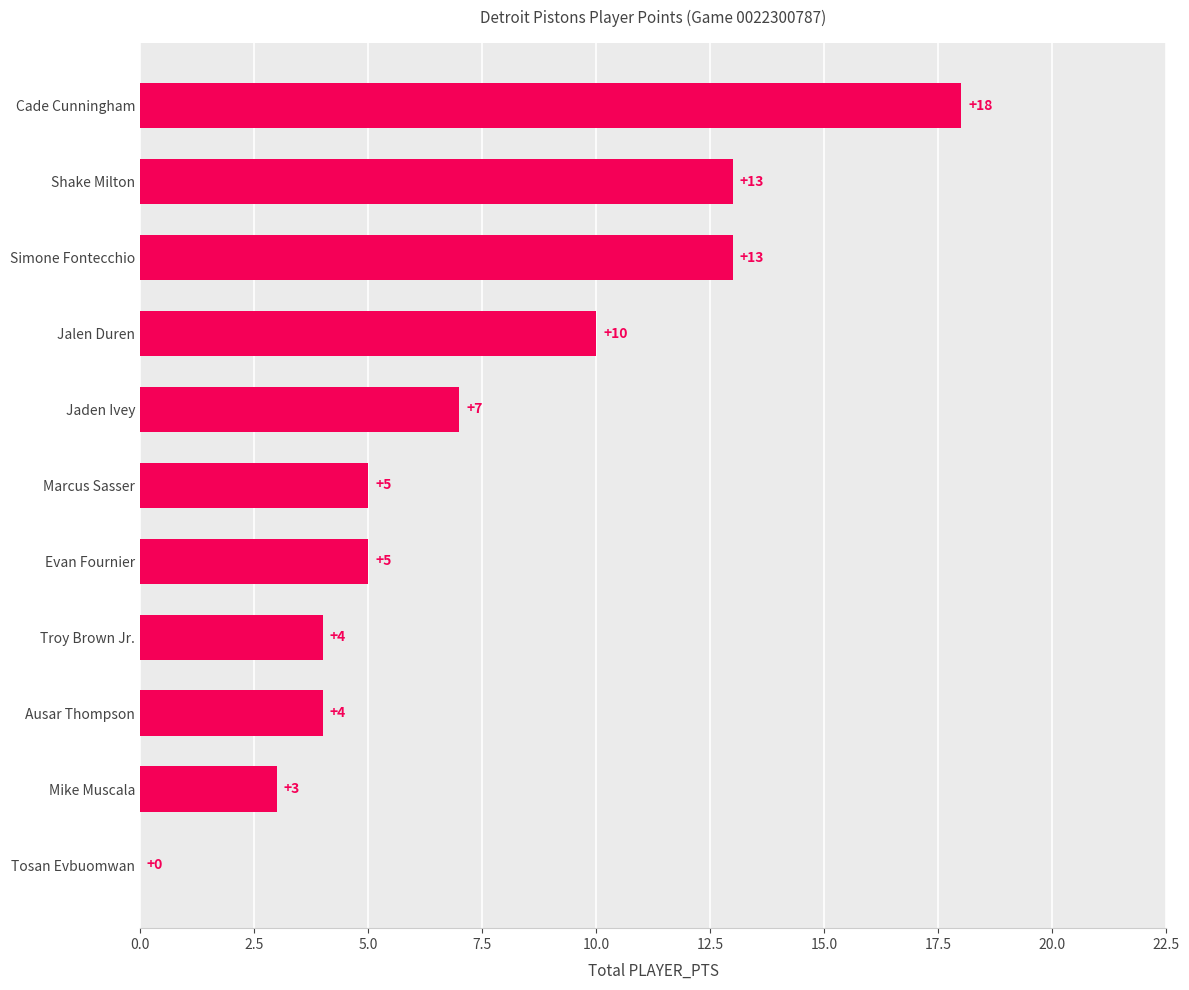

Which has a higher value, Jaden Ivey or Marcus Sasser?

Jaden Ivey